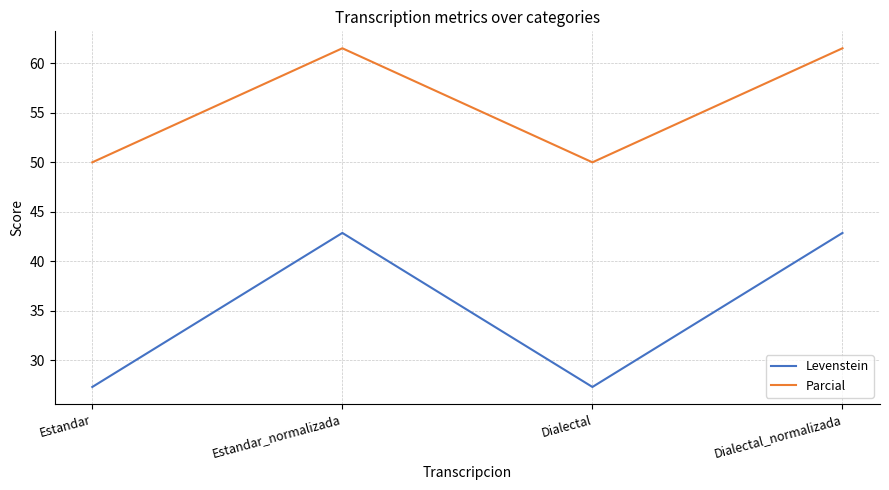

What is the spread (max minus min) of values at Estandar_normalizada?

18.7